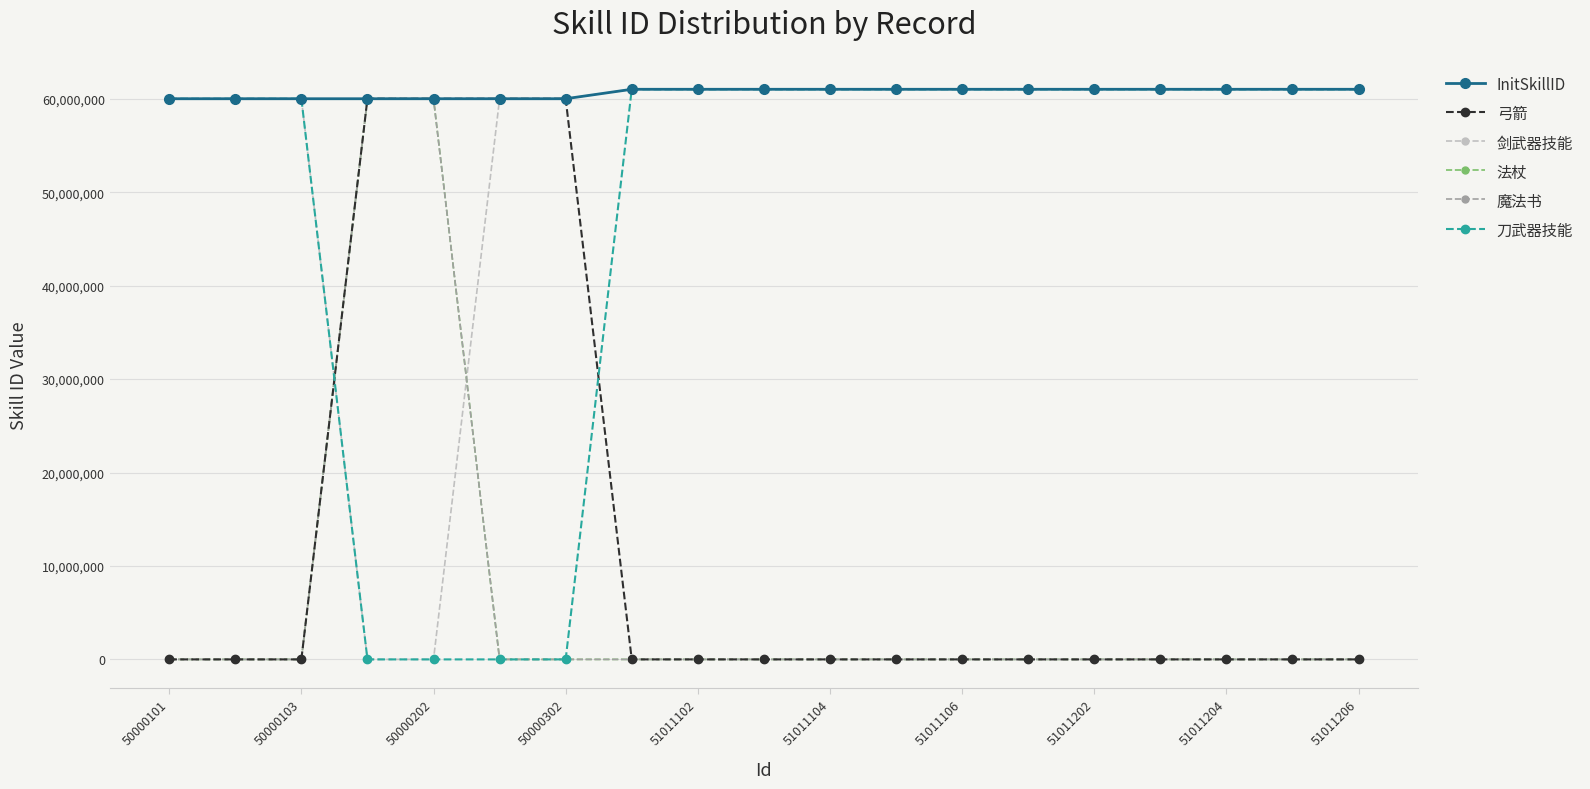

What are all the series names shown in the legend?

InitSkillID, 弓箭, 剑武器技能, 法杖, 魔法书, 刀武器技能